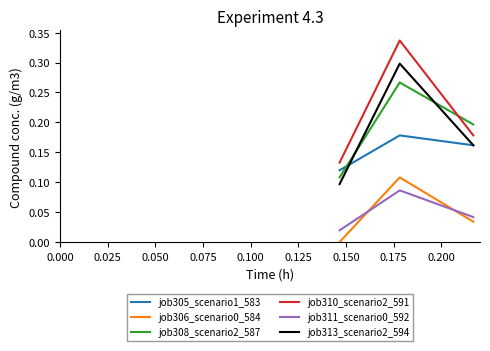

Does the chart have visible grid lines?

No